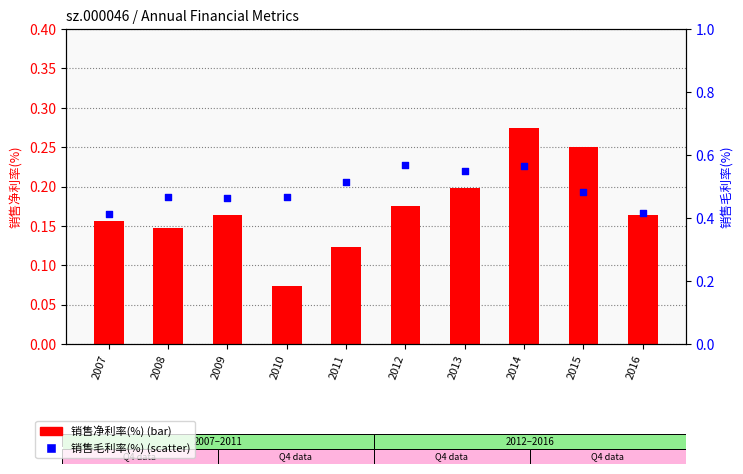

What is the total value across all series at 2016?

0.6